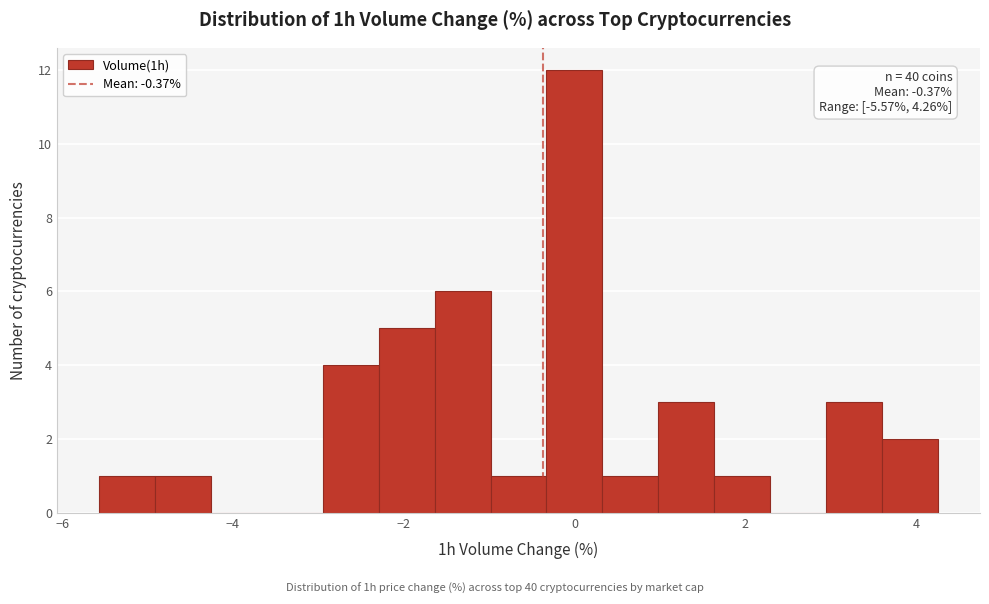

Read against the x-axis, roughly where is the centre of the tallest bar?

0.0